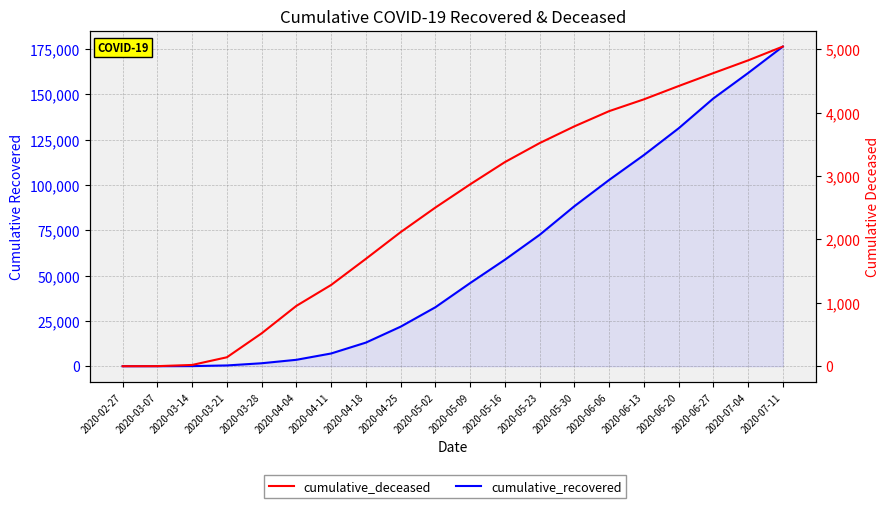

What value does the cumulative_deceased series have at 2020-03-07?

1